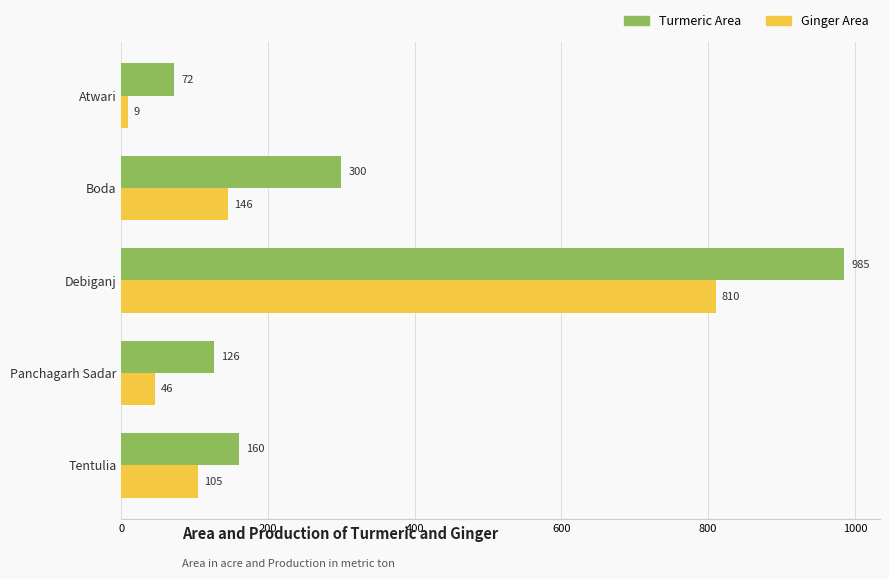

What is the difference between the second highest and minimum values in the Ginger Area series?

137